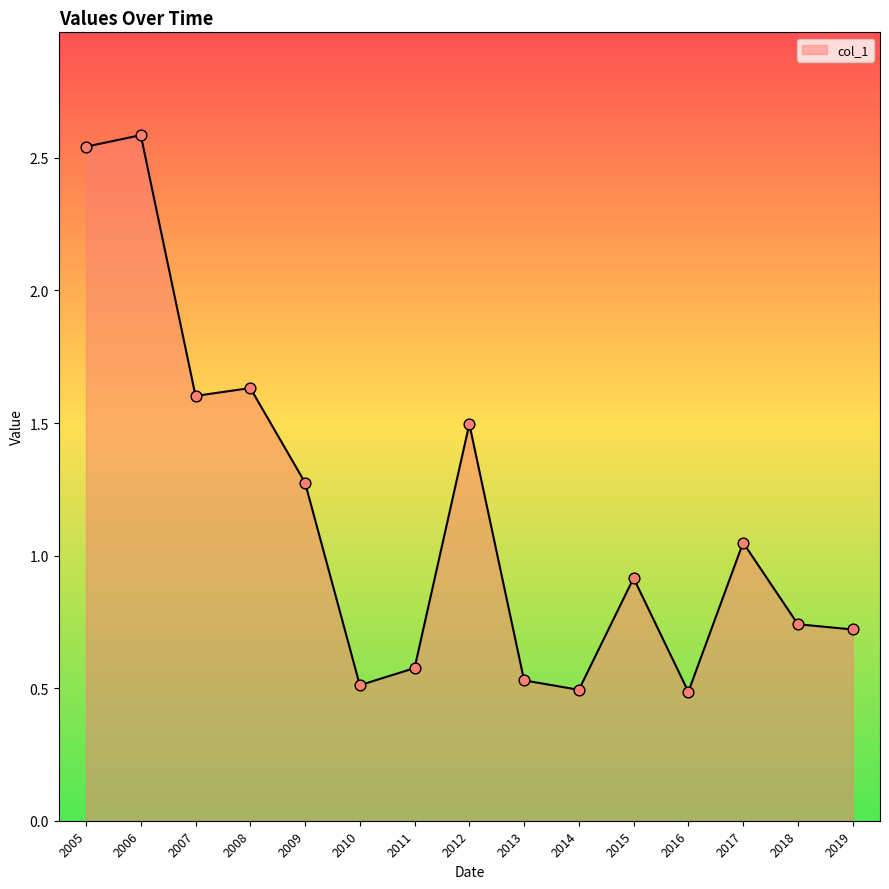

Between 2018 and 2009, which is larger?

2009